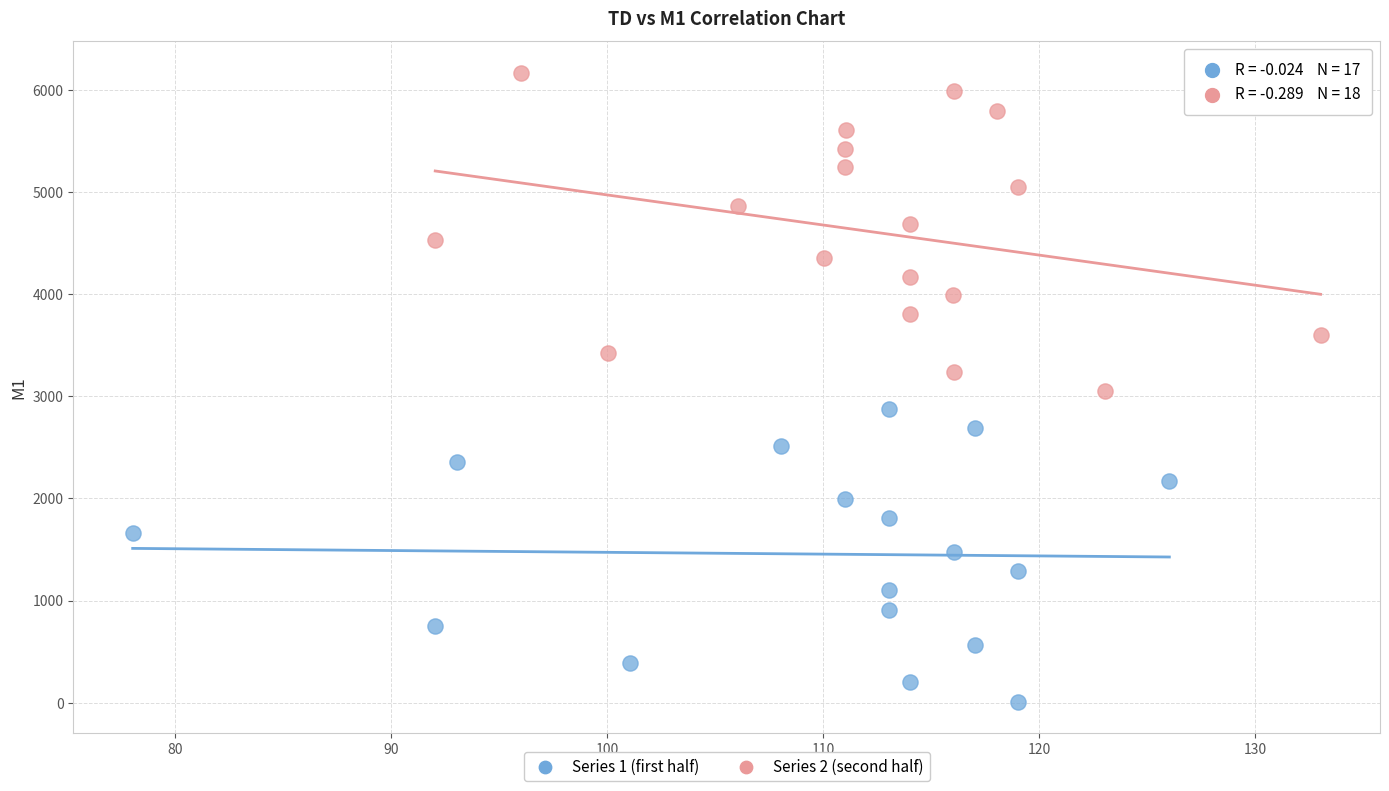

Which series has the largest Y range (max minus min)?

Series 2 (second half)